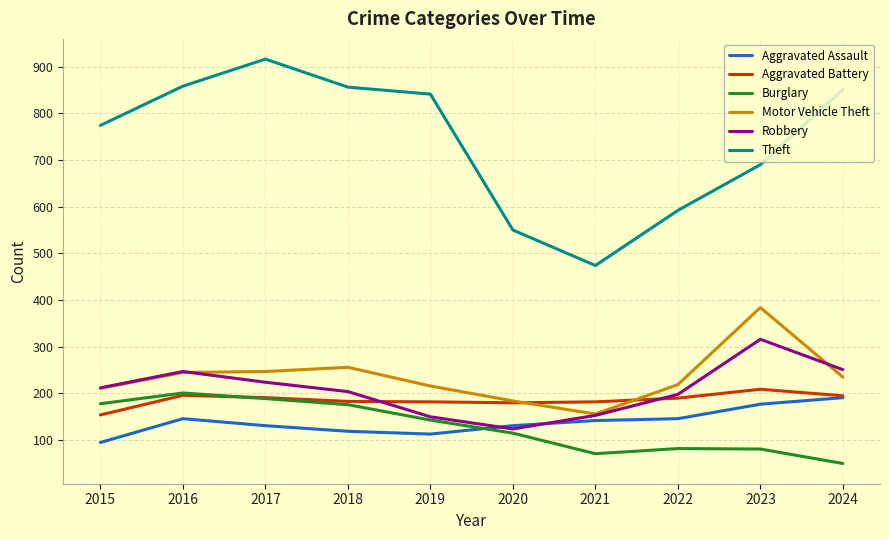

What is the total value across all series at 2022?

1427